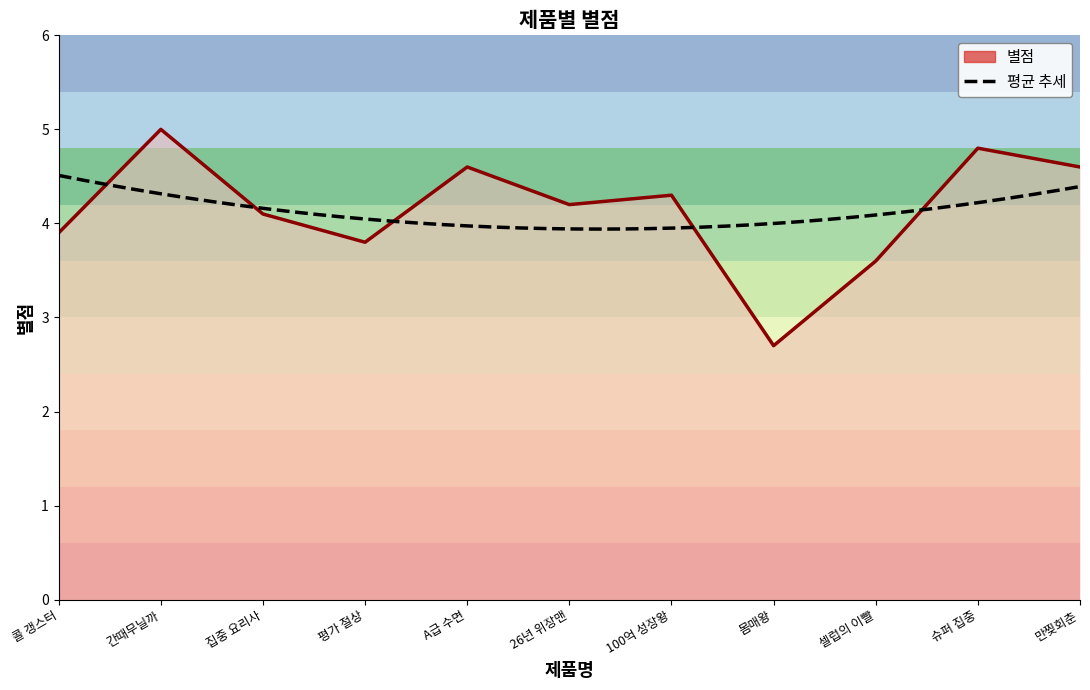

What is the change in value from 간때무닐까 to 몸매왕?

-2.3